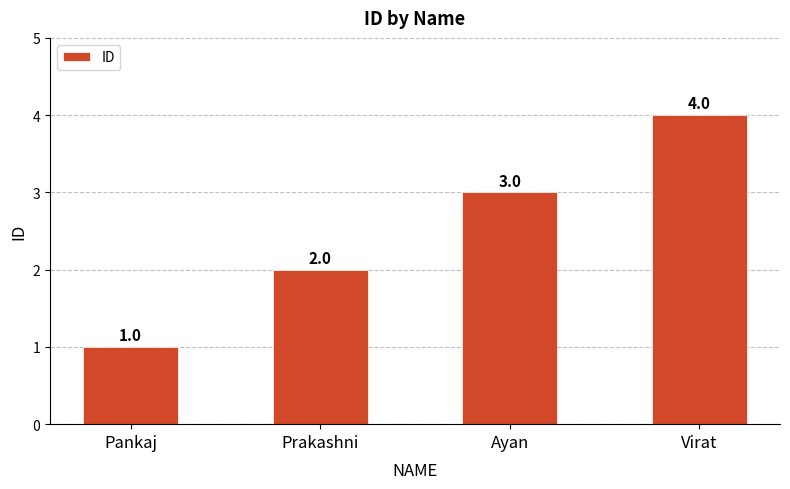

What is the change in value from Ayan to Virat?

+1